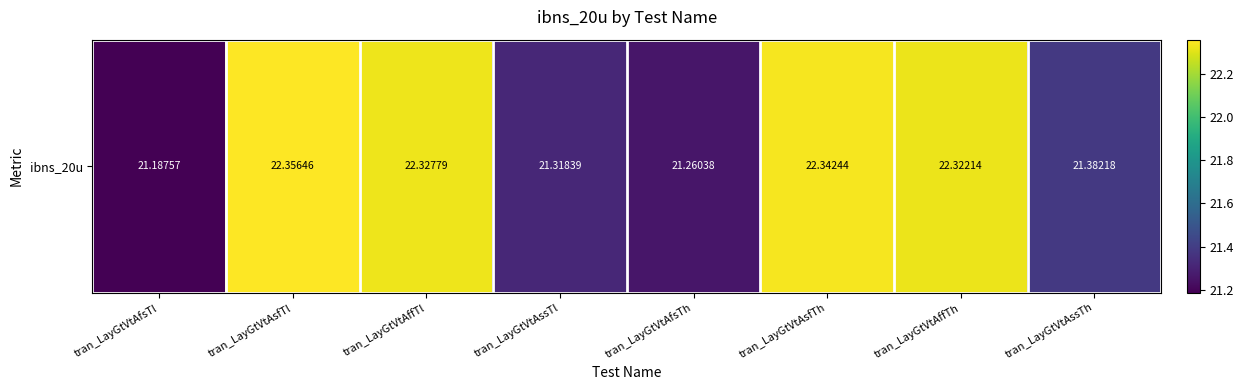

What is the change in value from tran_LayGtVtAssTl to tran_LayGtVtAsfTh?

+1.0